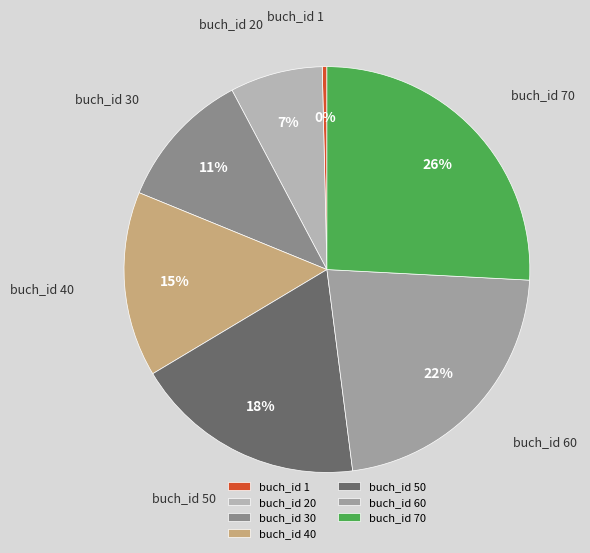

Does any single category account for the majority?

No